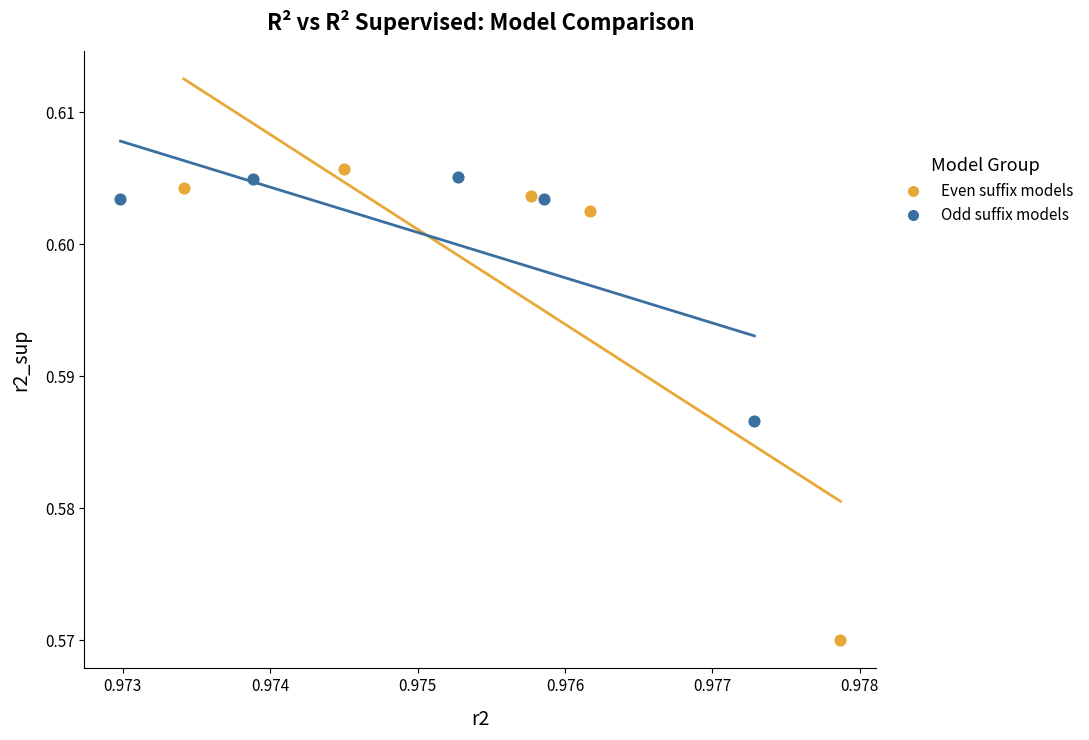

Which series has the widest spread of Y values?

Even suffix models